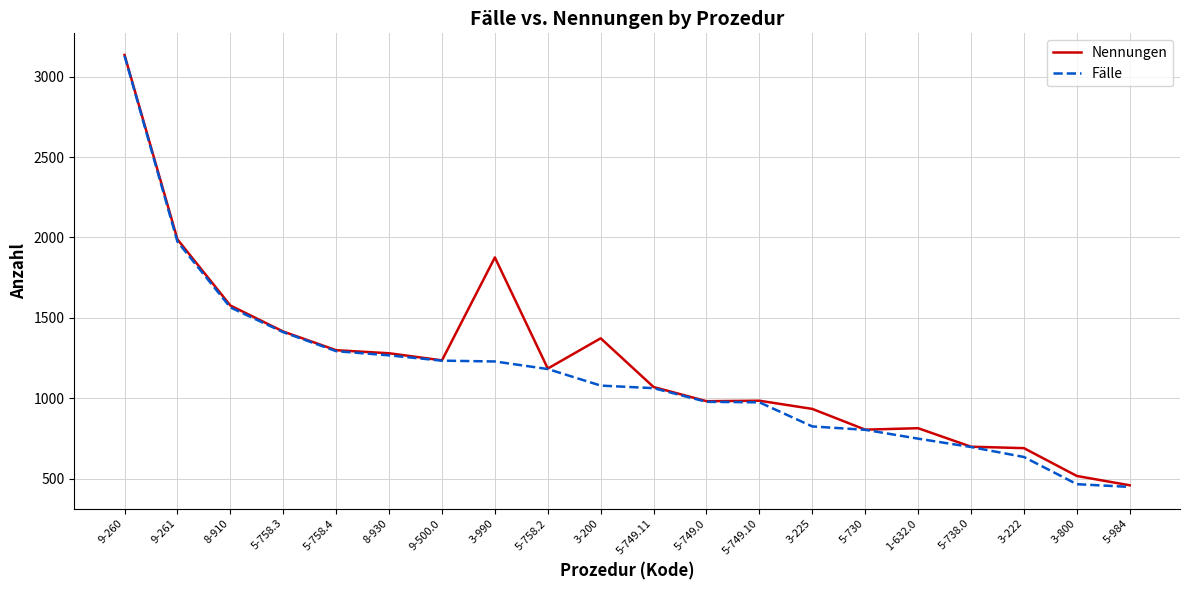

At which category is the sum across all series the highest?

9-260